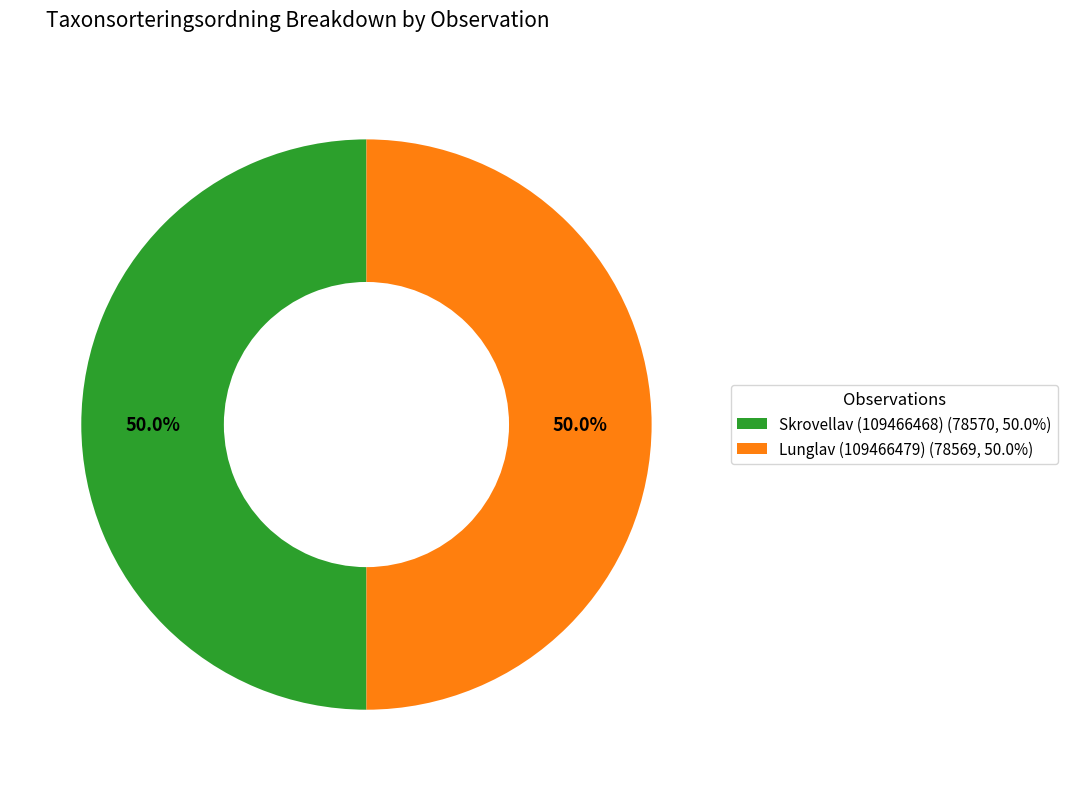

Approximately how many times larger is the value at Lunglav (109466479) (78569, 50.0%) compared to Skrovellav (109466468) (78570, 50.0%)?

1.0